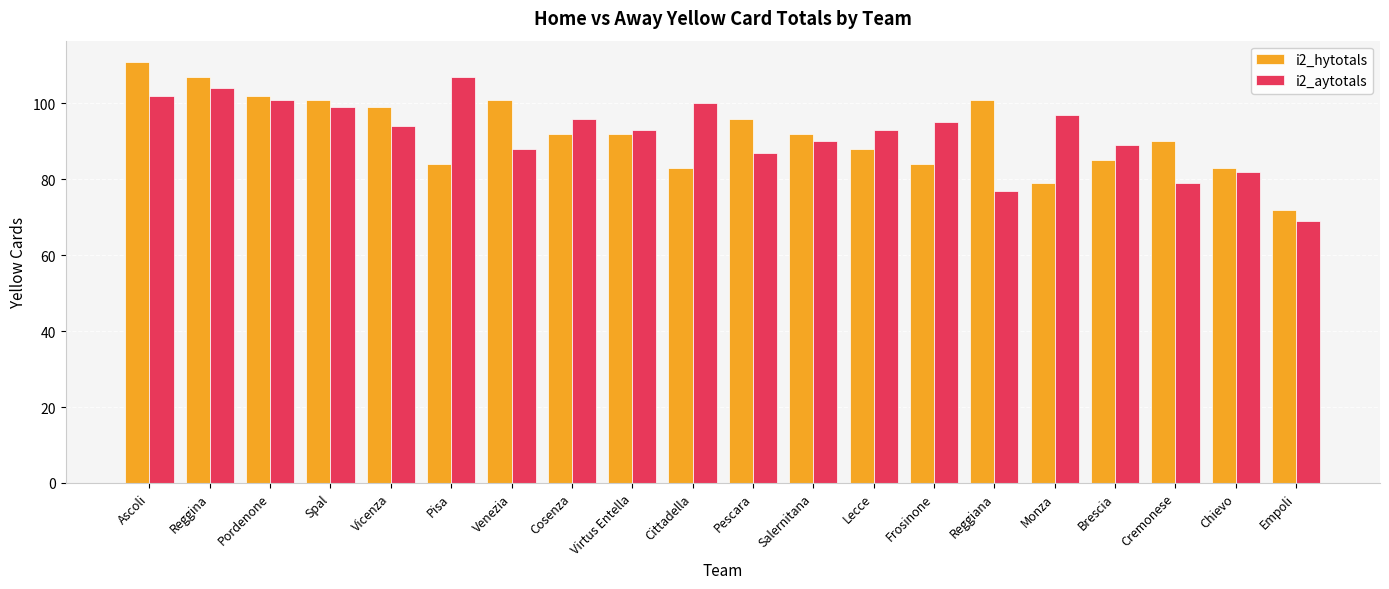

Reading left to right, transcribe all the data shown in this chart.

i2_hytotals: Ascoli=111	Reggina=107	Pordenone=102	Spal=101	Vicenza=99	Pisa=84	Venezia=101	Cosenza=92	Virtus Entella=92	Cittadella=83	Pescara=96	Salernitana=92	Lecce=88	Frosinone=84	Reggiana=101	Monza=79	Brescia=85	Cremonese=90	Chievo=83	Empoli=72
i2_aytotals: Ascoli=102	Reggina=104	Pordenone=101	Spal=99	Vicenza=94	Pisa=107	Venezia=88	Cosenza=96	Virtus Entella=93	Cittadella=100	Pescara=87	Salernitana=90	Lecce=93	Frosinone=95	Reggiana=77	Monza=97	Brescia=89	Cremonese=79	Chievo=82	Empoli=69